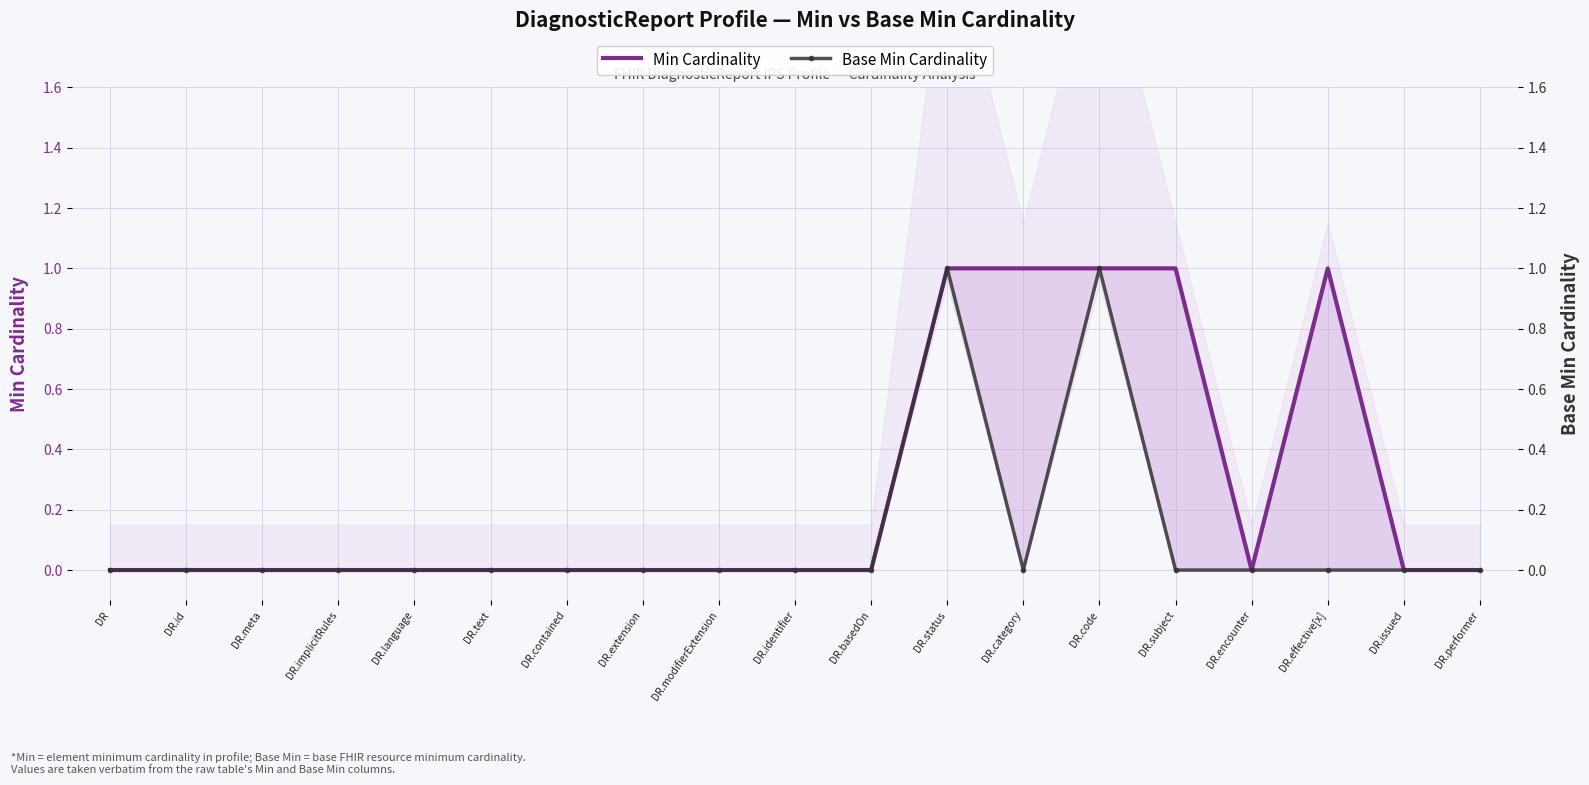

Where is Min Cardinality nearest to the value 0?

DR